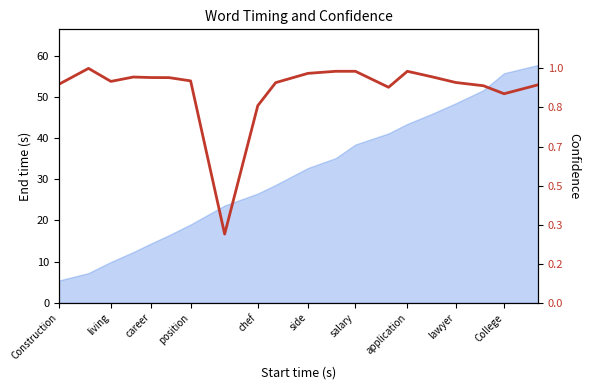

Between living and Construction, which is larger?

living